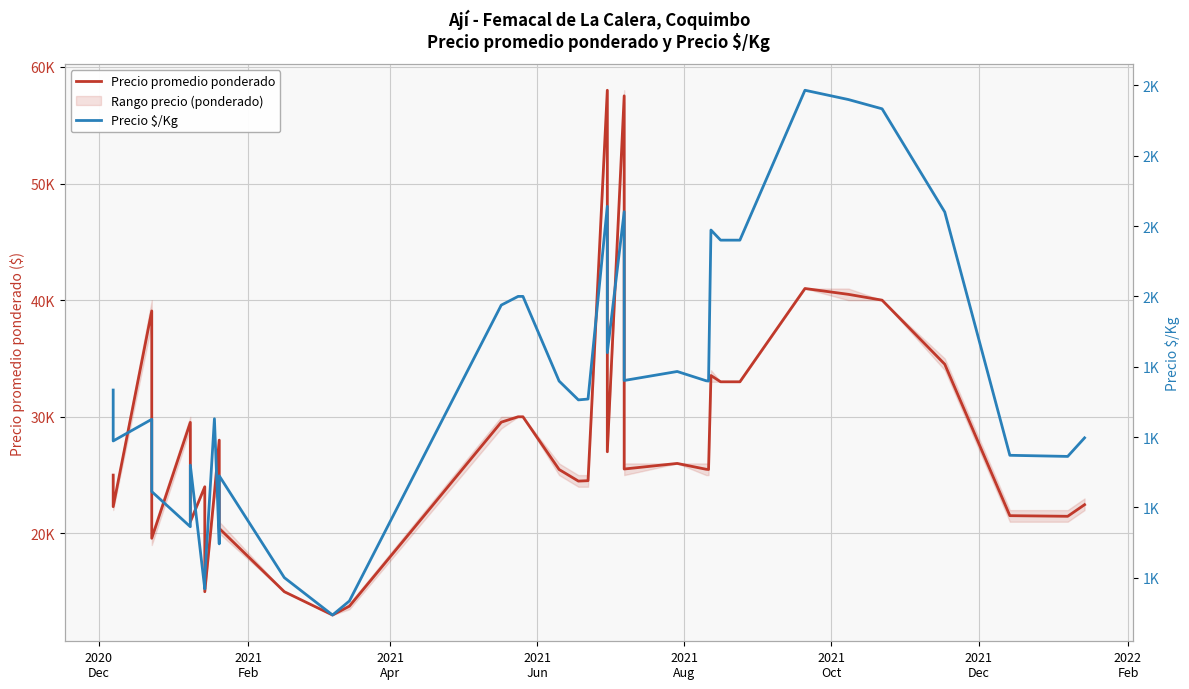

What is the difference between the maximum and second lowest values in the Precio promedio ponderado series?

44240